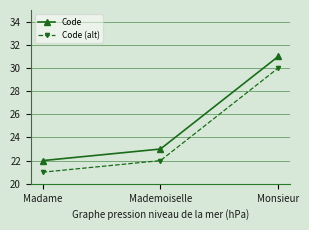

What is the total value across all series at Monsieur?

61